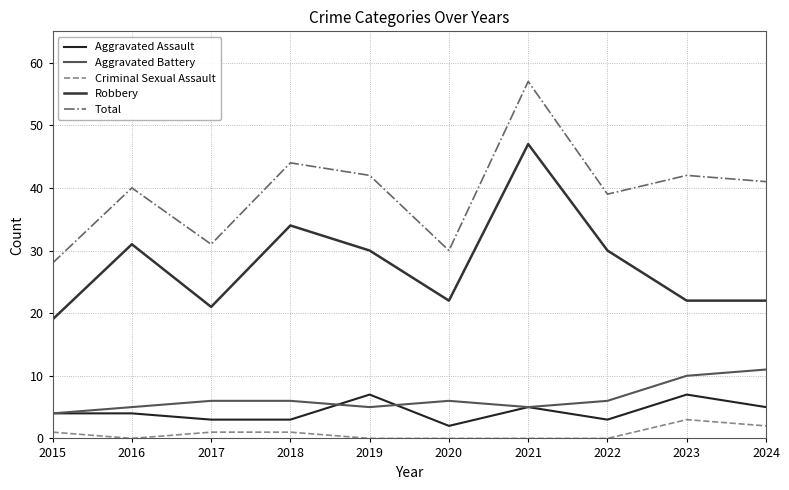

At which category does the chart reach its peak across all series?

2021